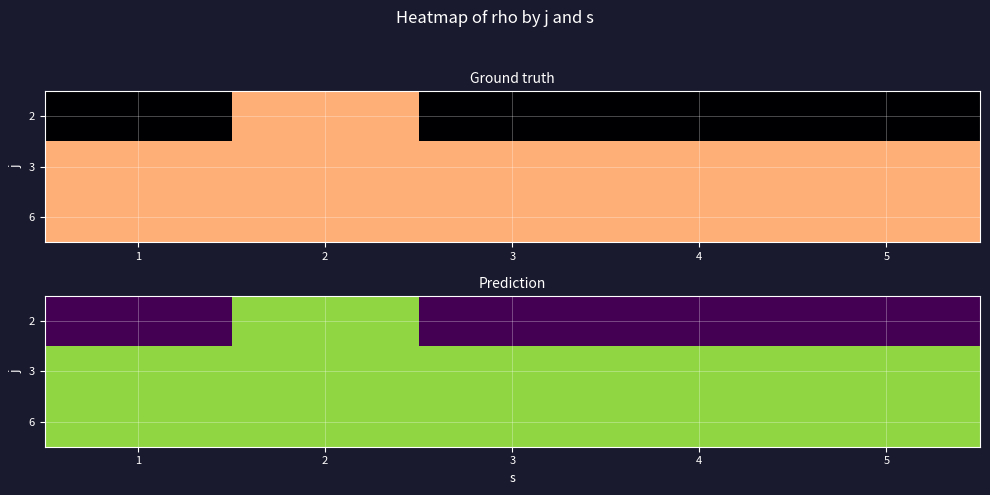

Rank the series by their maximum value, from lowest to highest.

2, 3, 6